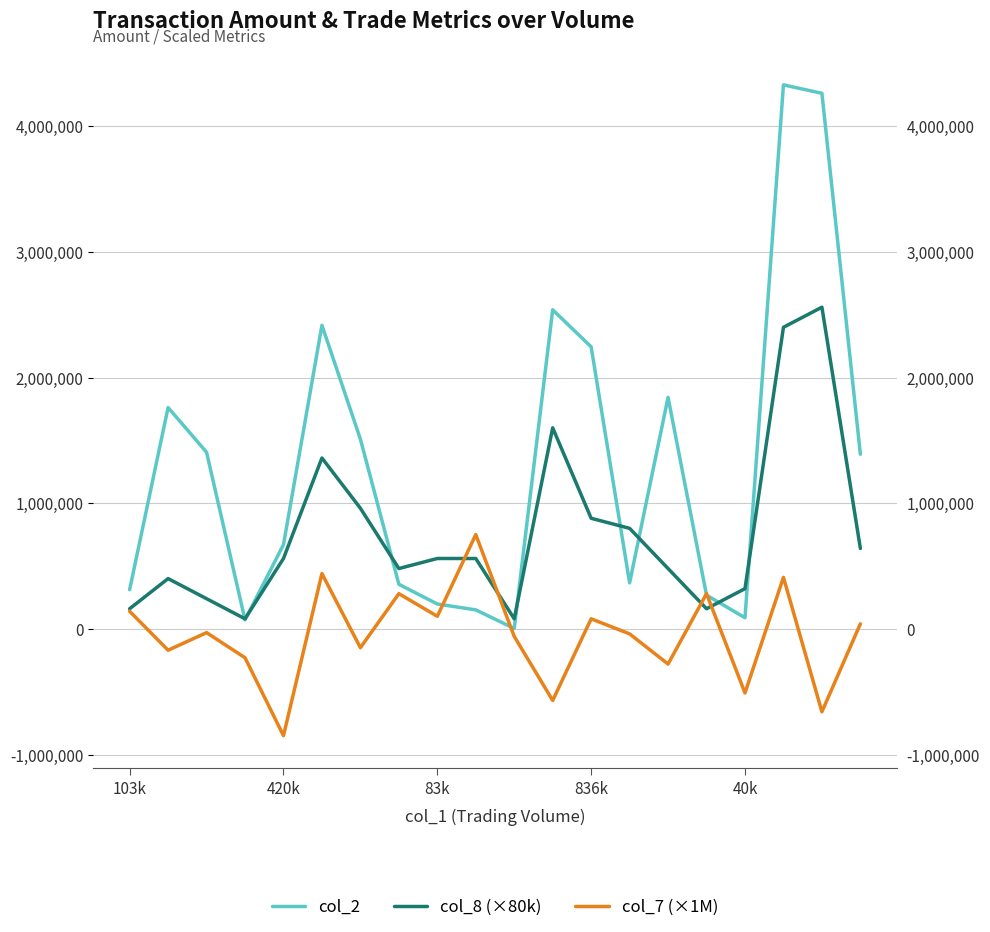

What is the difference between the maximum and minimum values in the col_8 (×80k) series?

2480000